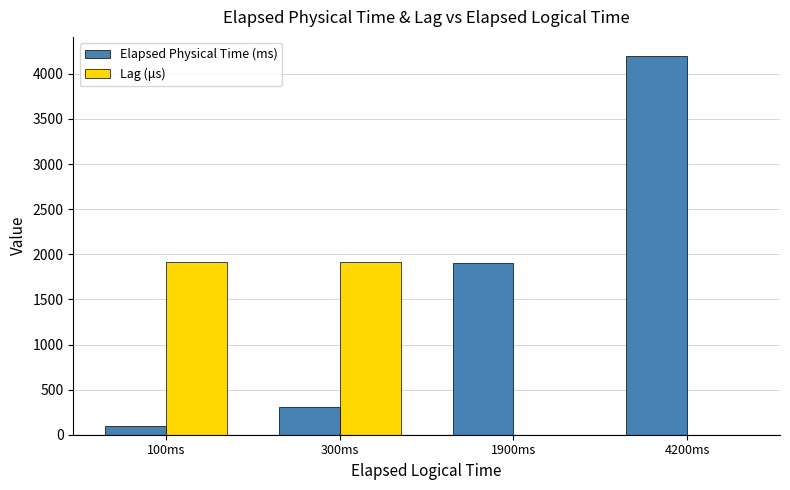

True or false: Lag (μs) has a value of 1915.4 at 300ms.

True